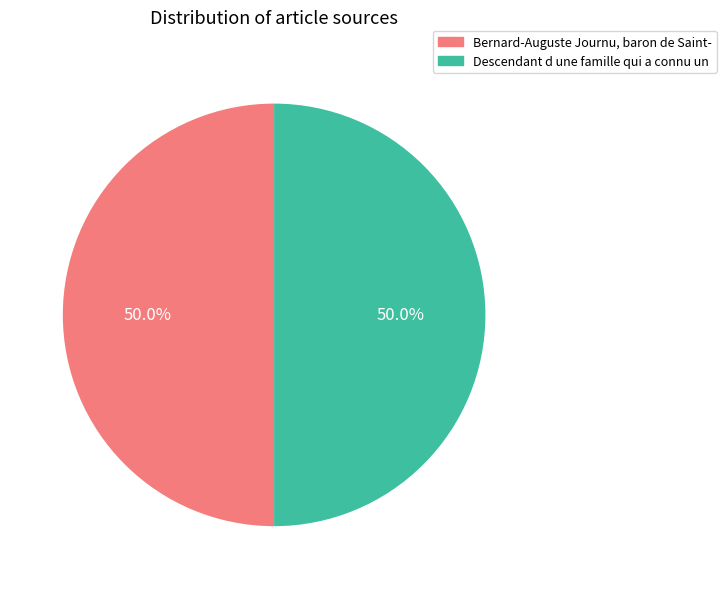

To the nearest percent, what is the difference between the largest and smallest slice percentages?

0%